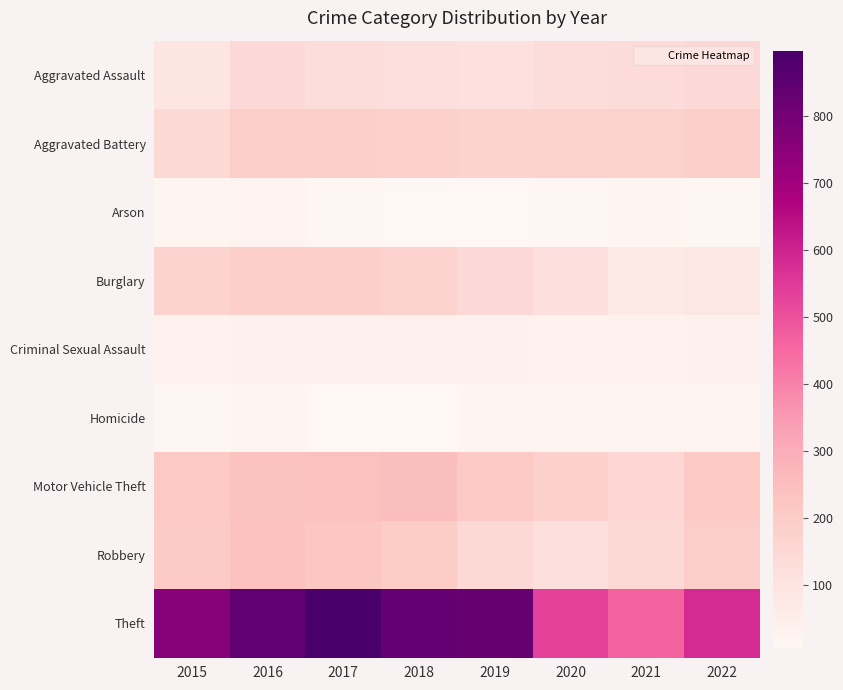

What is the total value across all series at 2019?

1671